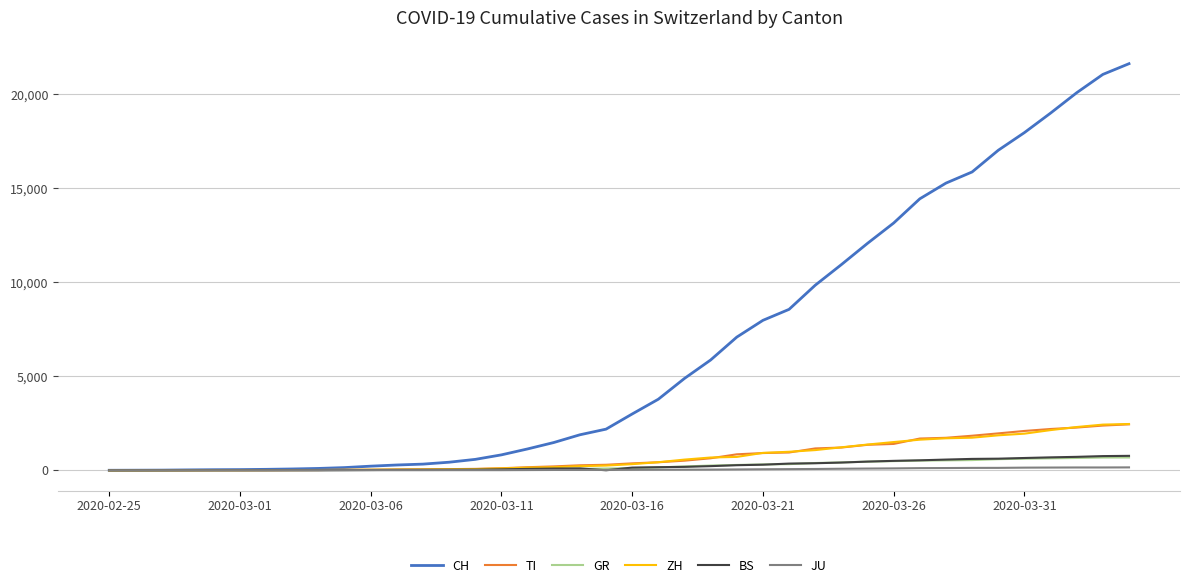

Which series has the largest range (max minus min)?

CH